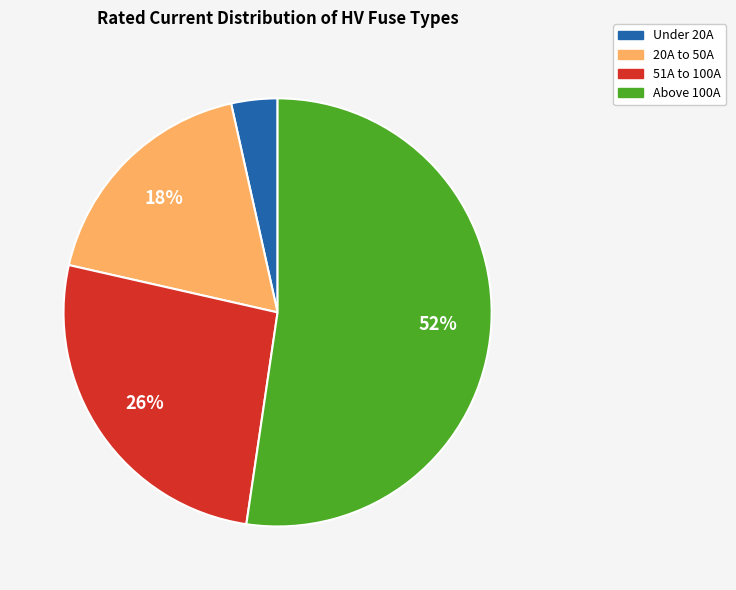

To the nearest percent, what is the difference between the largest and smallest slice percentages?

49%